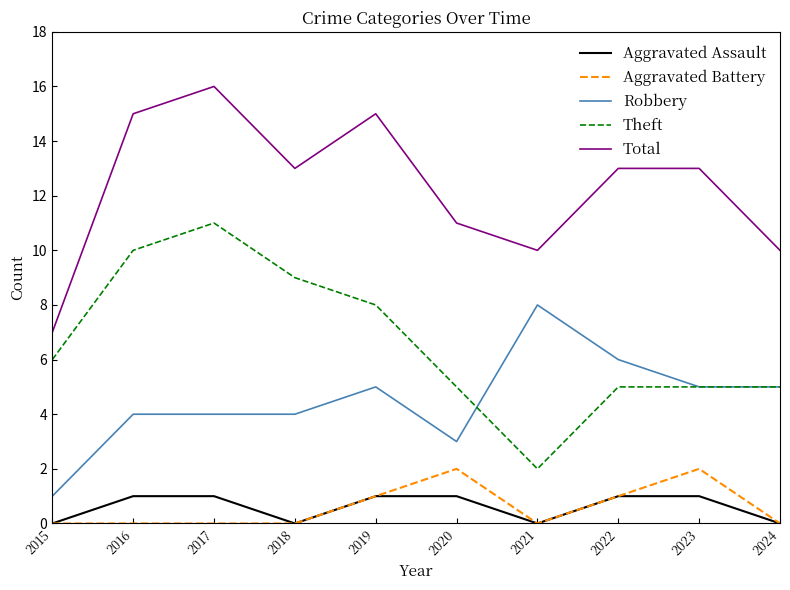

Does the chart have visible grid lines?

No